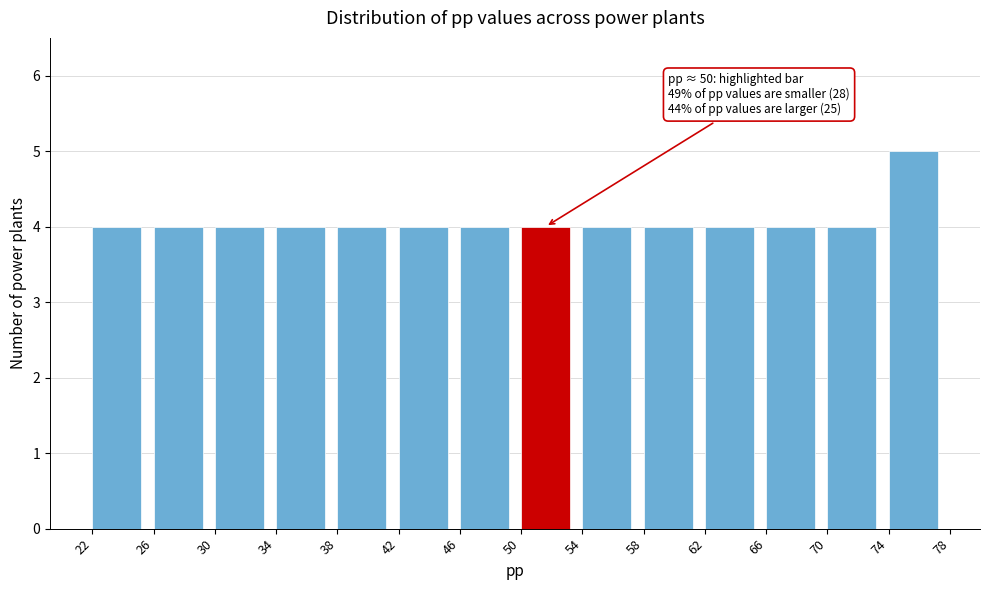

Reading left to right, transcribe all the data shown in this chart.

22=4	26=4	30=4	34=4	38=4	42=4	46=4	50=4	54=4	58=4	62=4	66=4	70=4	74=5